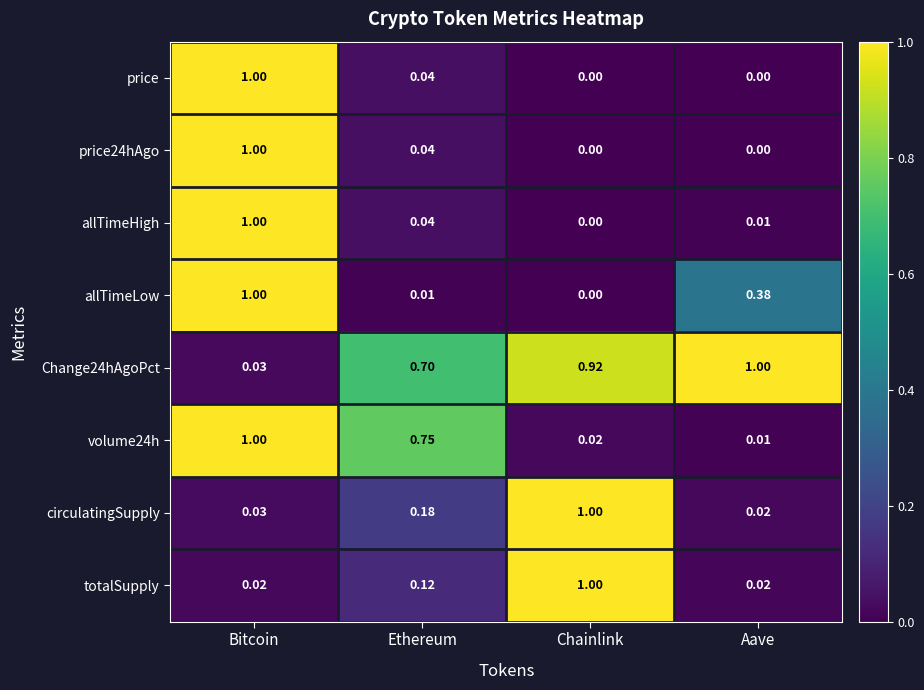

List the labels in order of volume24h value, largest first.

Bitcoin, Ethereum, Chainlink, Aave